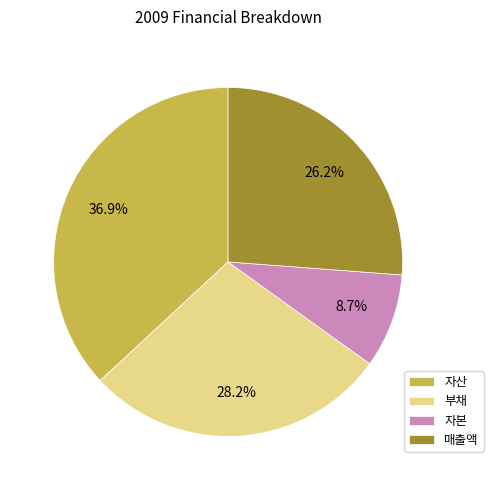

How many slices are in this pie chart?

4